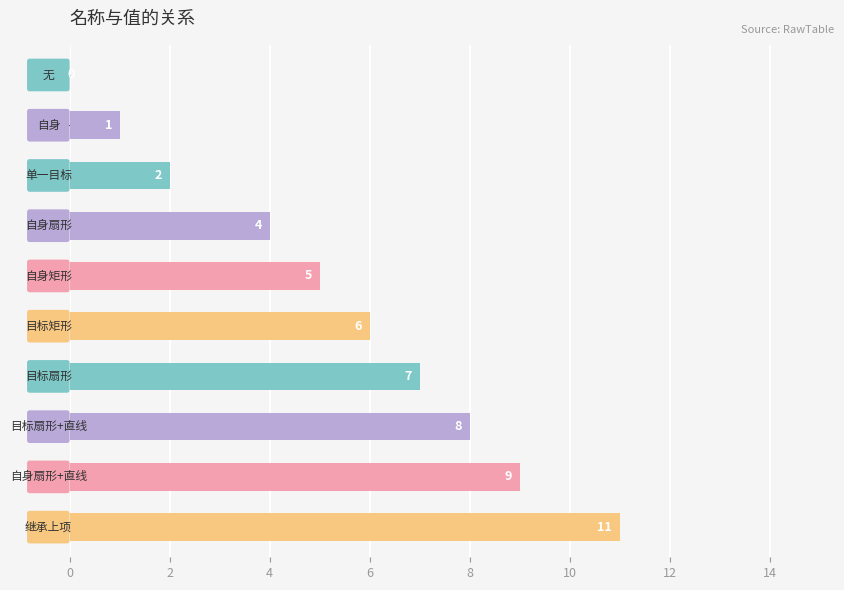

What is the sum of all values?

53